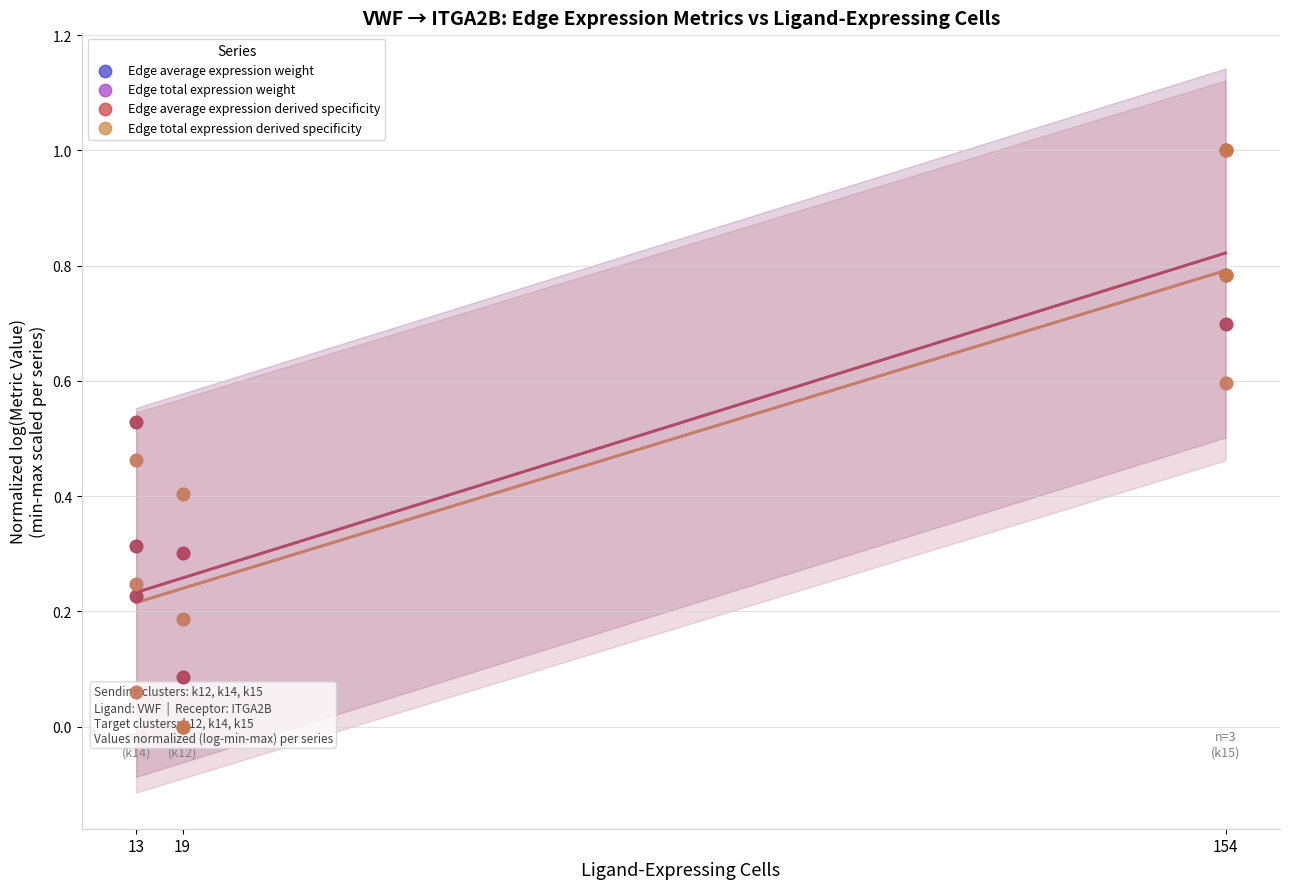

Which series has the widest spread of Y values?

Edge total expression weight